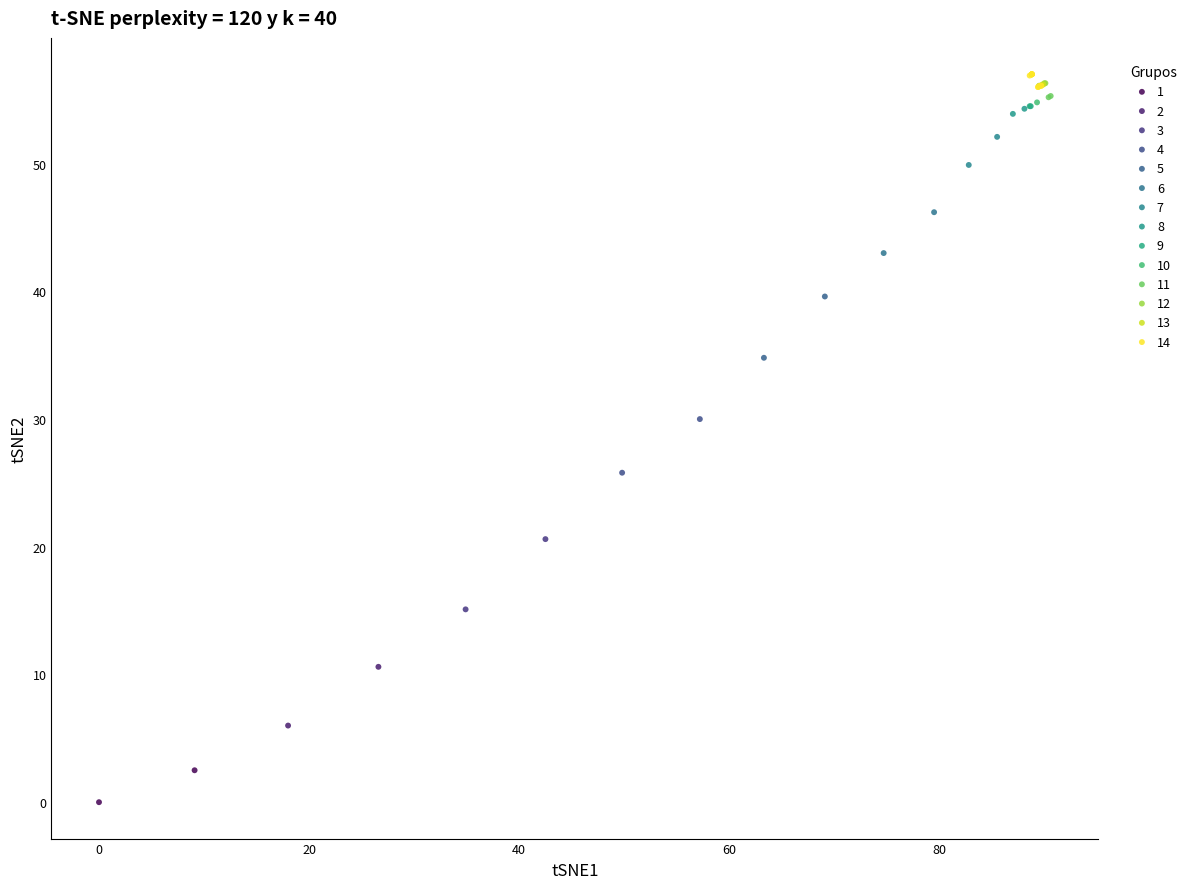

What are all the series names shown in the legend?

1, 2, 3, 4, 5, 6, 7, 8, 9, 10, 11, 12, 13, 14